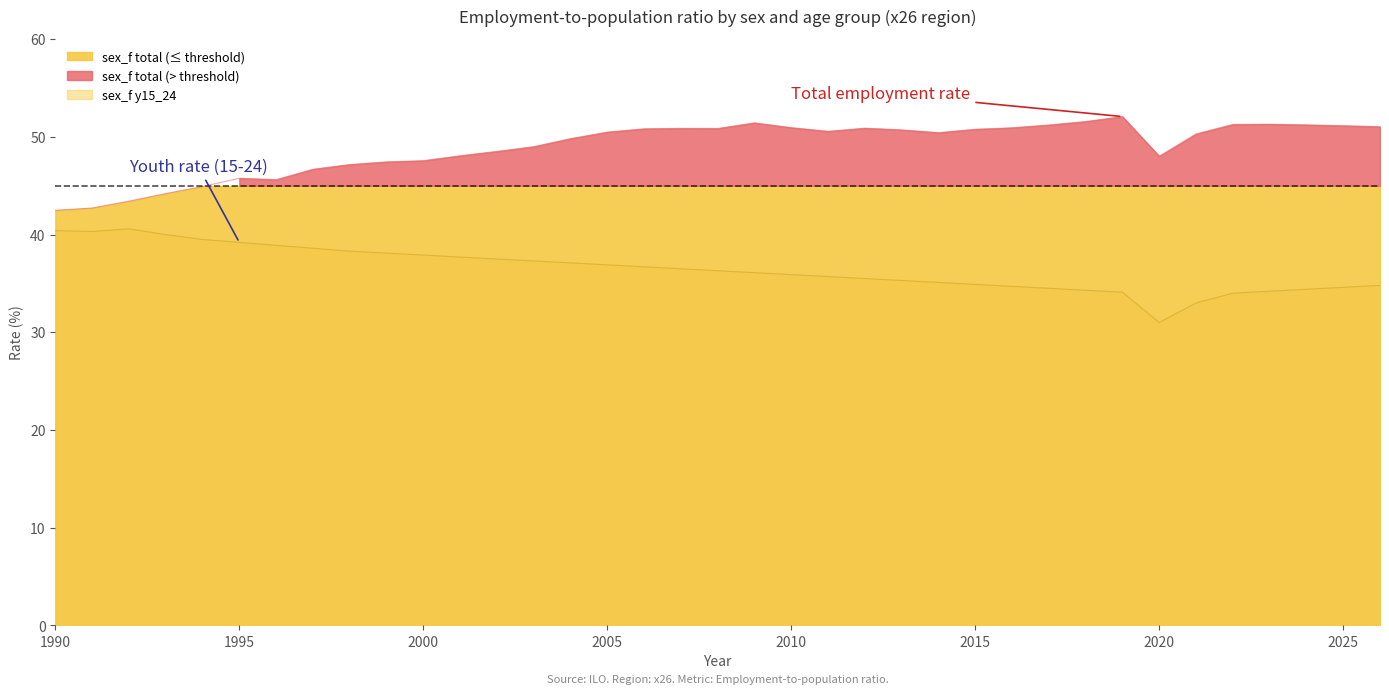

Which series has the widest spread of values?

sex_f total